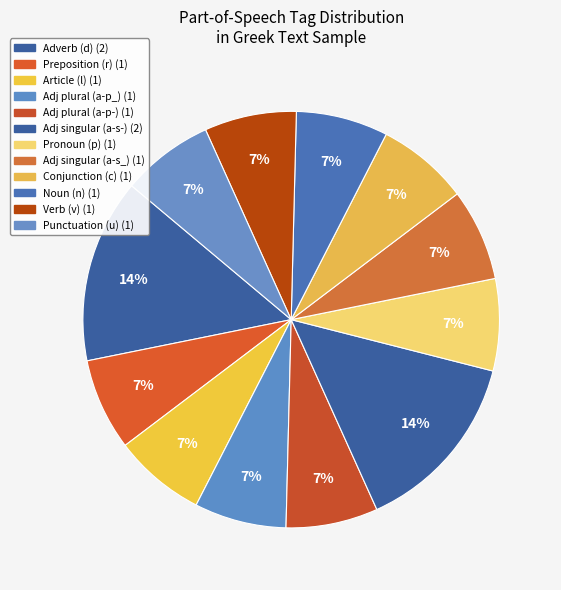

How many slices are in this pie chart?

12